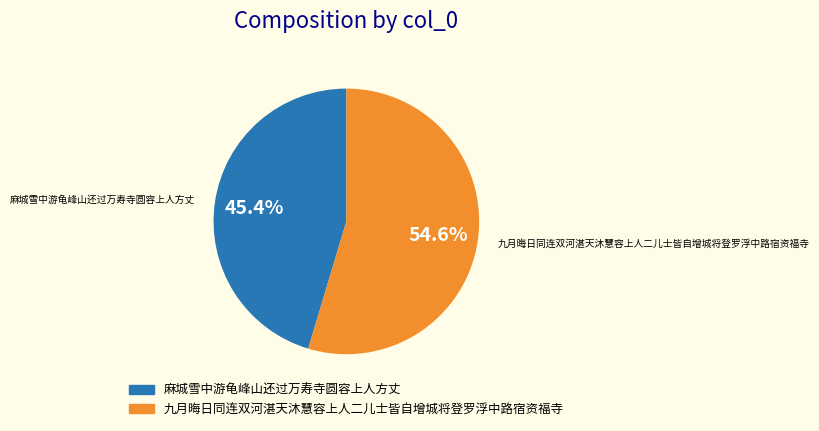

Count the number of slices in the pie.

2